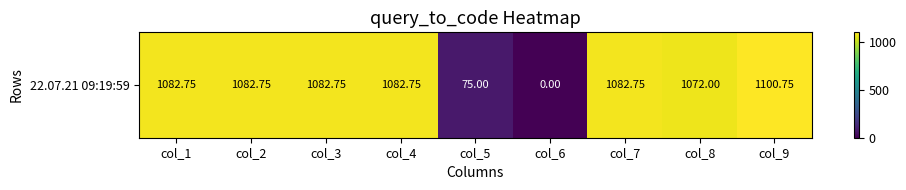

Which category has the highest value across all series?

col_9